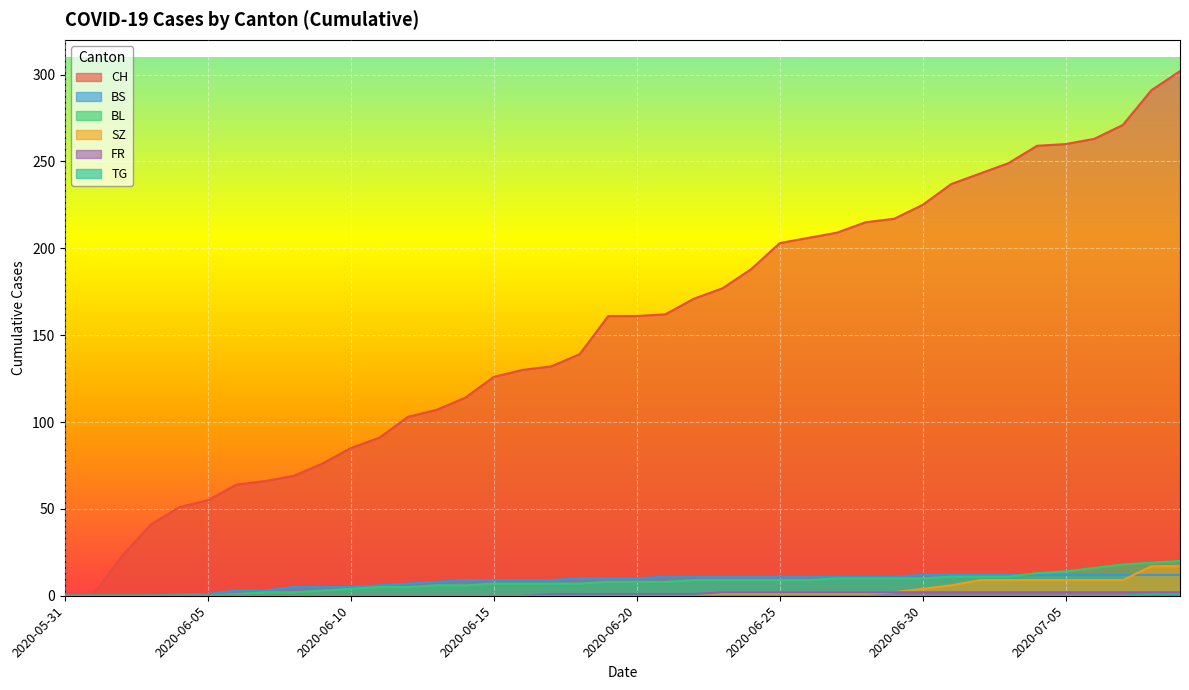

List the series in order of their peak value, lowest first.

TG, FR, BS, SZ, BL, CH